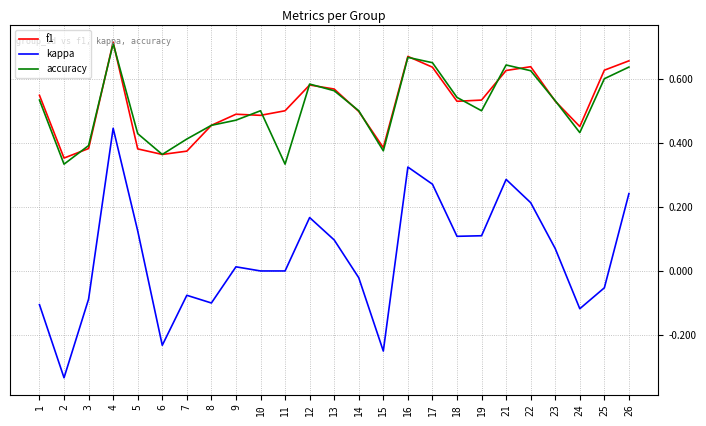

At which category does kappa reach its first local peak?

4